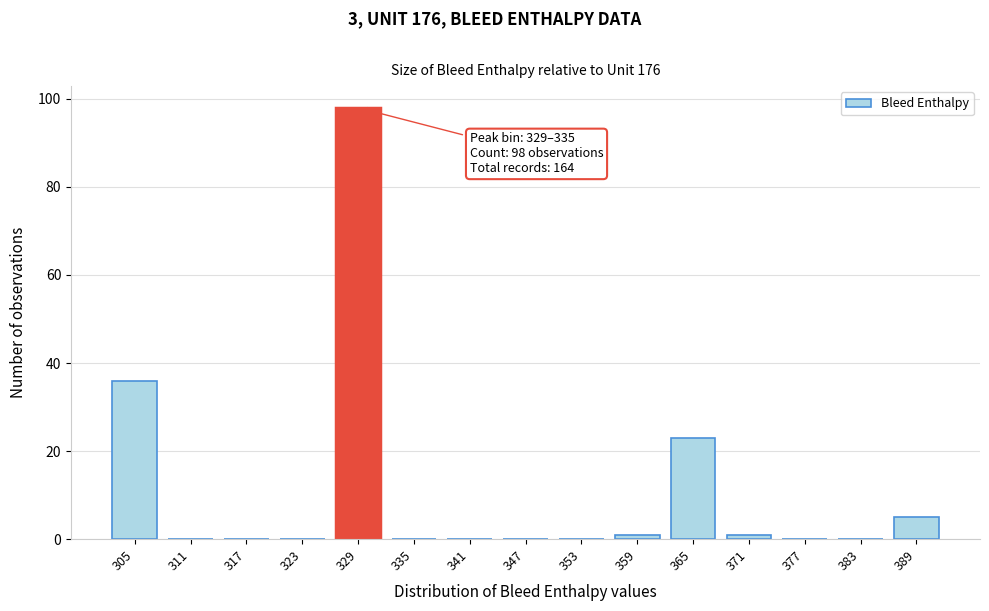

Reading left to right, transcribe all the data shown in this chart.

305=36	311=0	317=0	323=0	329=98	335=0	341=0	347=0	353=0	359=1	365=23	371=1	377=0	383=0	389=5